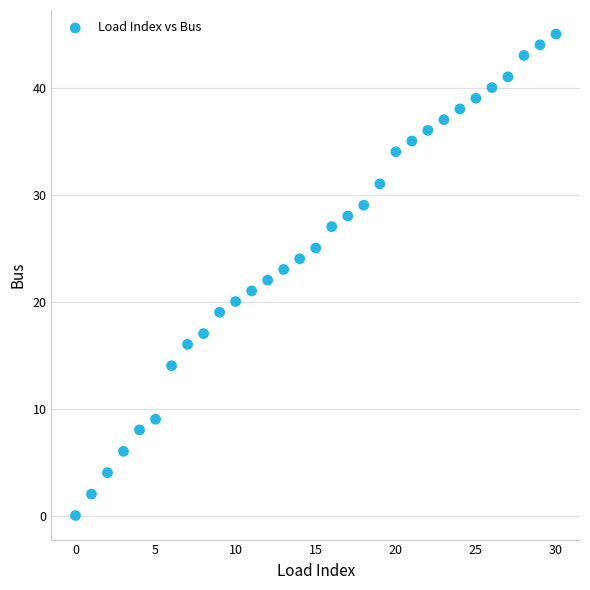

What is the range of Y values (max minus min)?

45